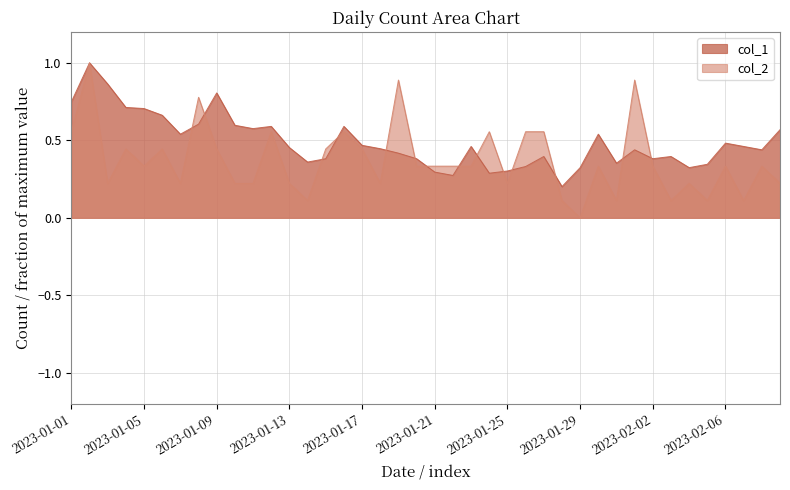

What are all the series names shown in the legend?

col_1, col_2